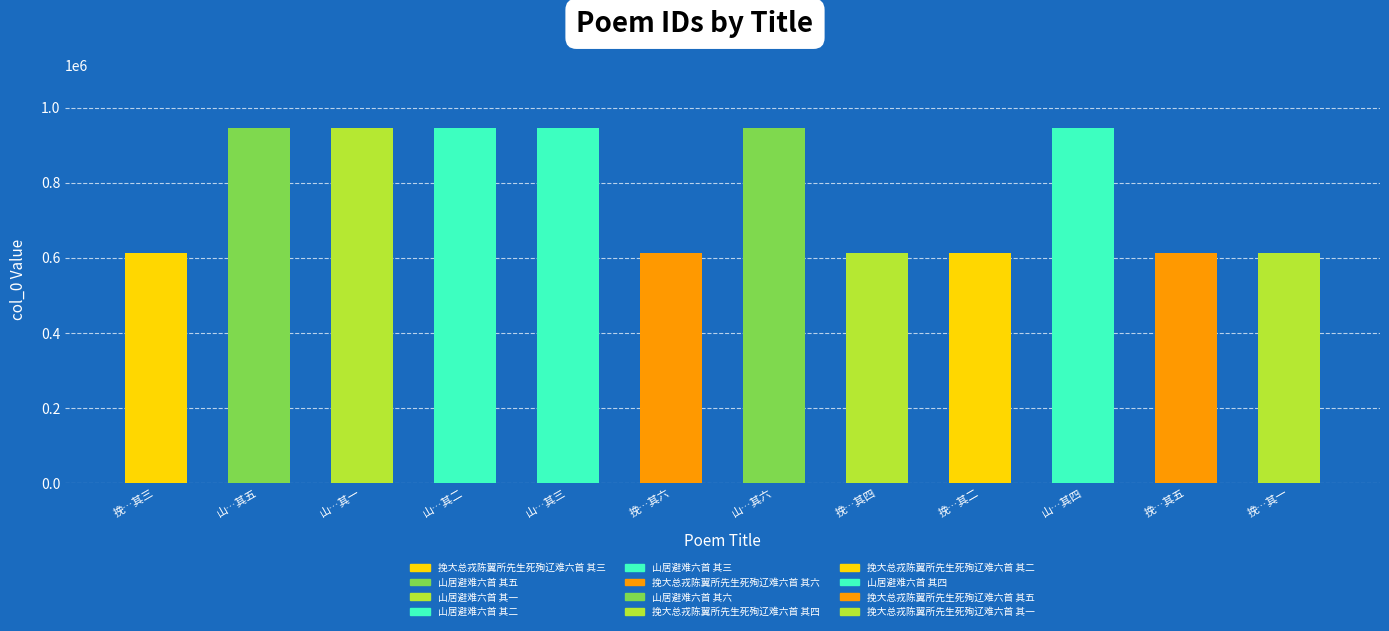

What is the difference between the values at 山…其五 and 挽…其四?

332819